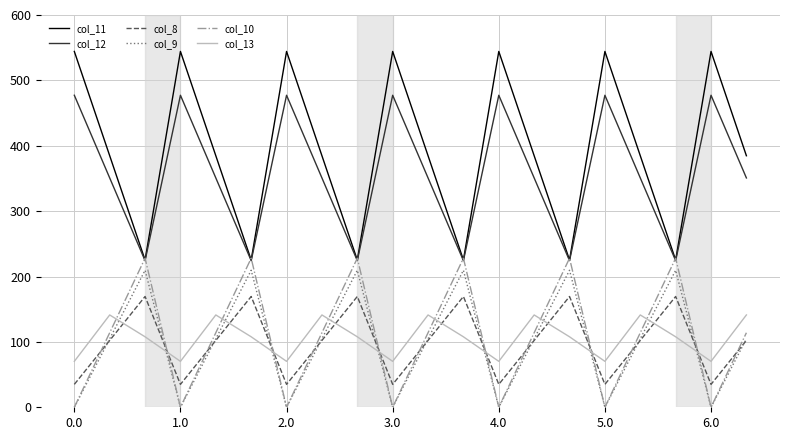

Which series has the largest range (max minus min)?

col_11